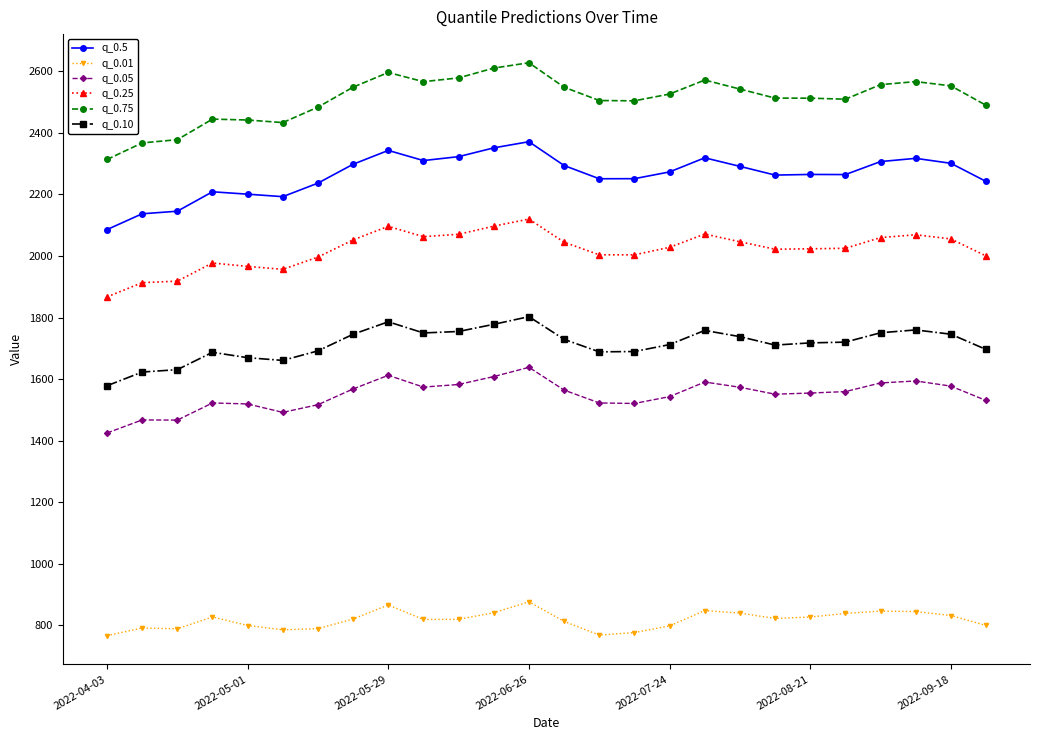

True or false: q_0.05 and q_0.75 intersect in this chart.

False